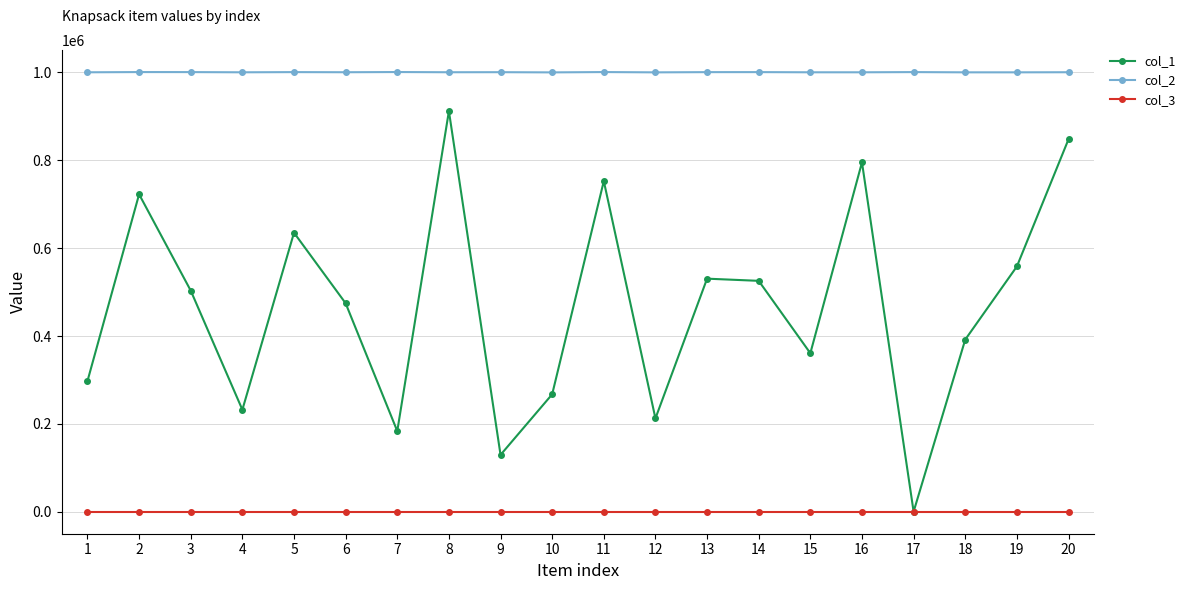

Count the number of categories in the chart.

20